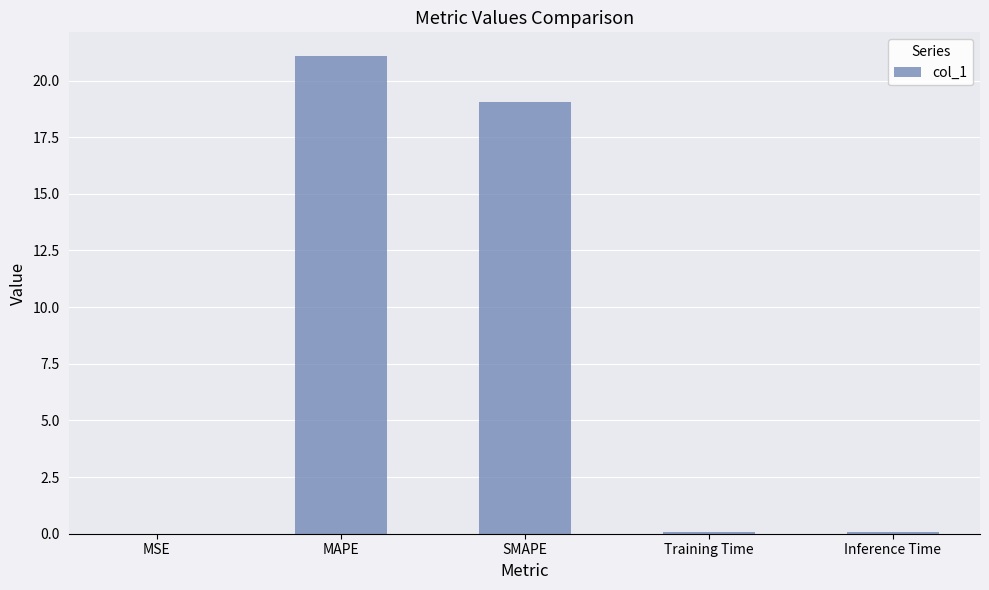

What is the sum of the values at Training Time and Inference Time?

0.2